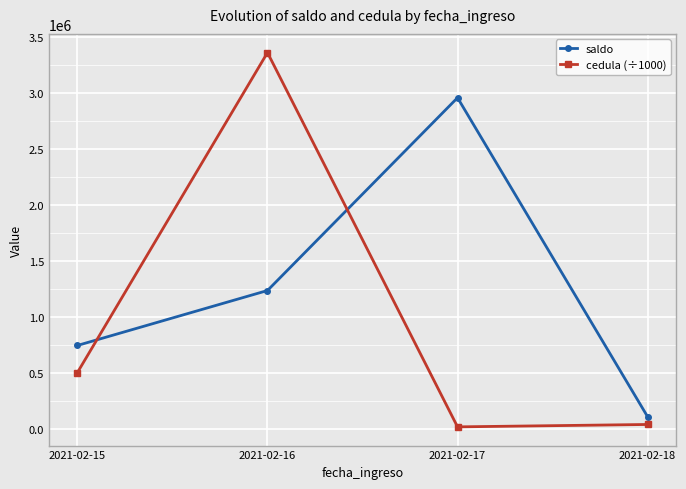

Rank the series by their average value, from lowest to highest.

cedula (÷1000), saldo